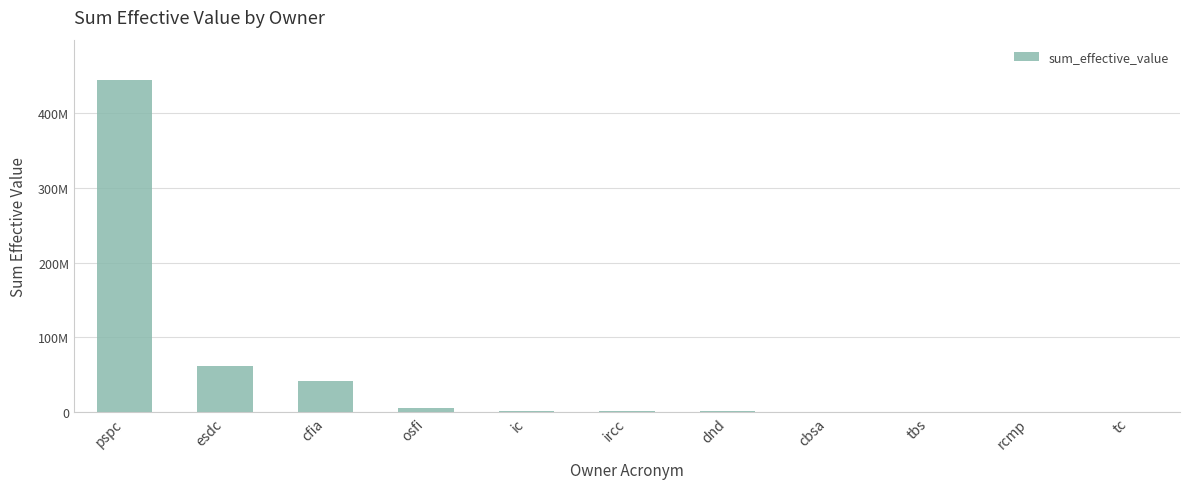

Are the bars horizontal?

No